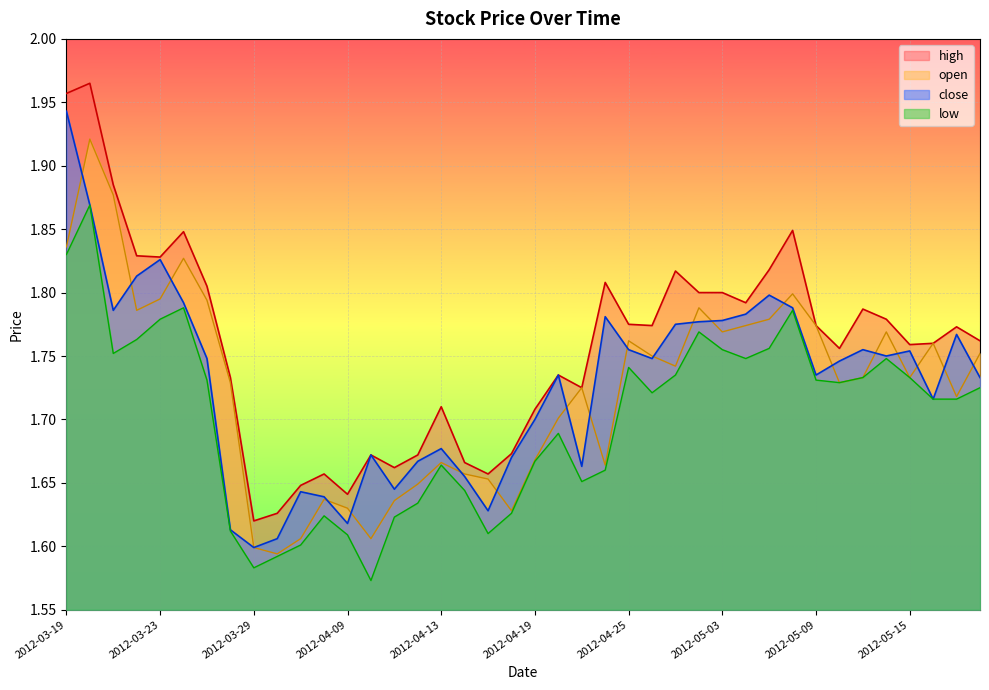

How many close values are between 1 and 2?

40